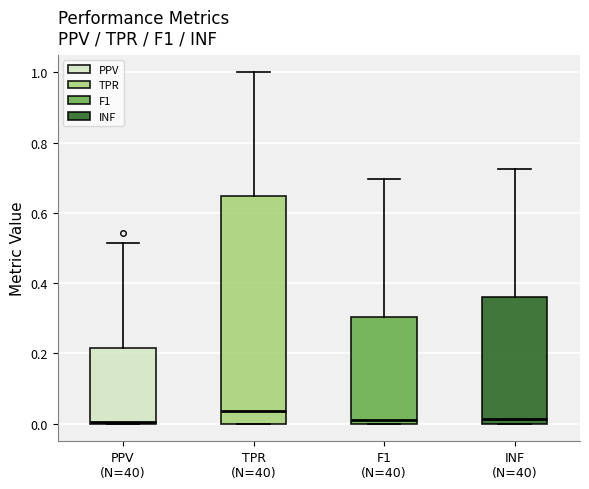

Reading left to right, read every box against the y-axis: the position of its median line, the range the box covers, and the ends of its whiskers. The values are not printed on the chart, so give them approximately, as read against the axis.

PPV (N=40): median 0.00, box 0.00 to 0.22, whiskers 0.00 to 0.52
TPR (N=40): median 0.04, box 0.00 to 0.64, whiskers 0.00 to 1.00
F1 (N=40): median 0.00 (just above the box's lower edge), box 0.00 to 0.30, whiskers 0.00 to 0.70
INF (N=40): median 0.02, box 0.00 to 0.36, whiskers 0.00 to 0.72